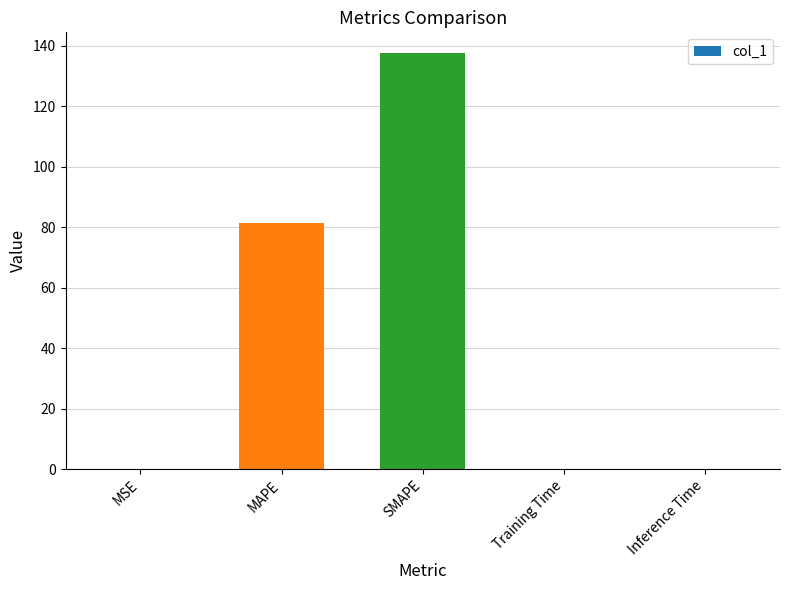

At which category does the chart reach its peak across all series?

SMAPE